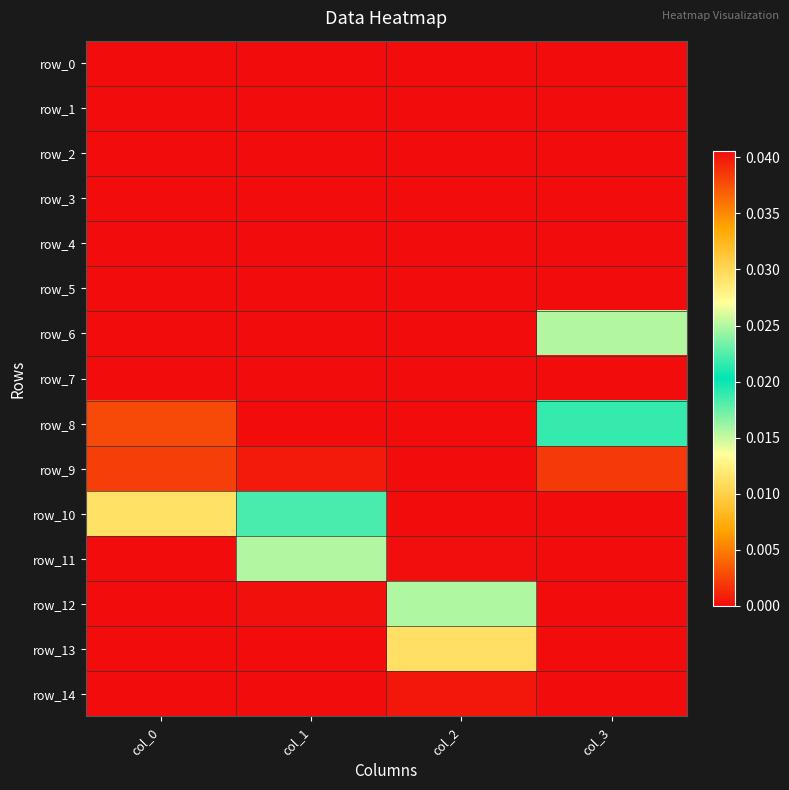

Rank the series by their maximum value, from highest to lowest.

row_7, row_9, row_10, row_8, row_12, row_6, row_11, row_13, row_14, row_0, row_1, row_2, row_3, row_4, row_5